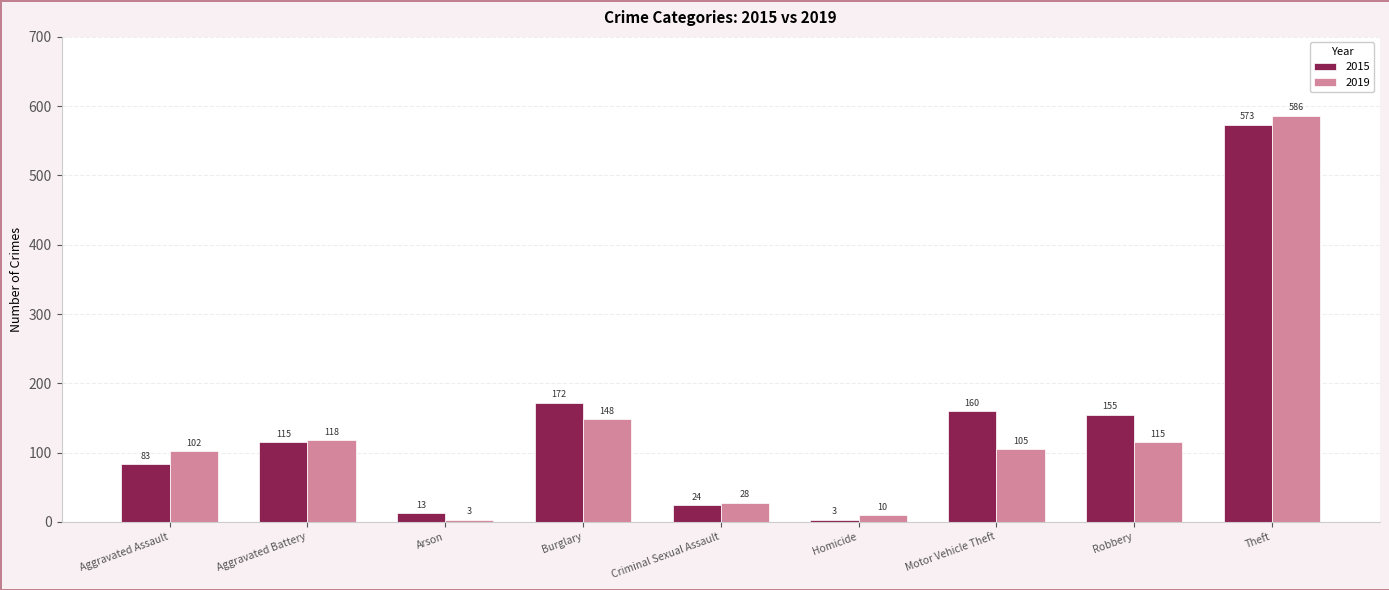

At how many categories does at least one series exceed 287?

1